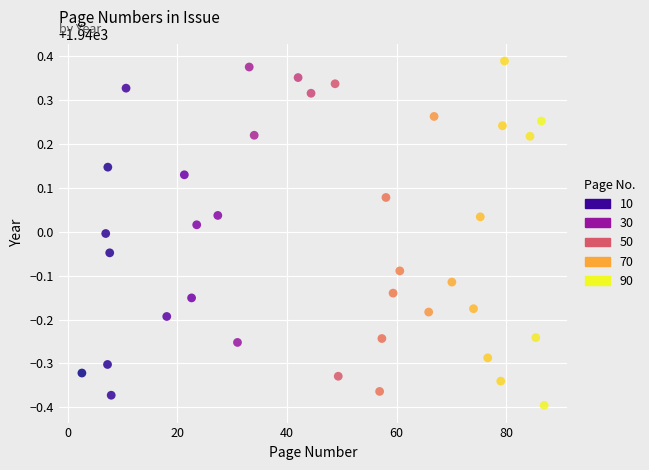

What is the range of X values (max minus min)?

84.3